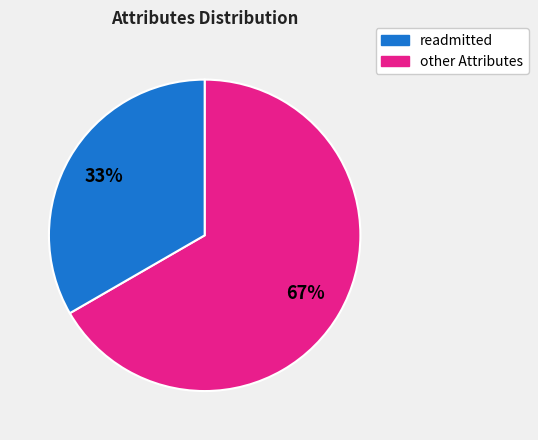

To the nearest percent, what is the average slice percentage?

50%